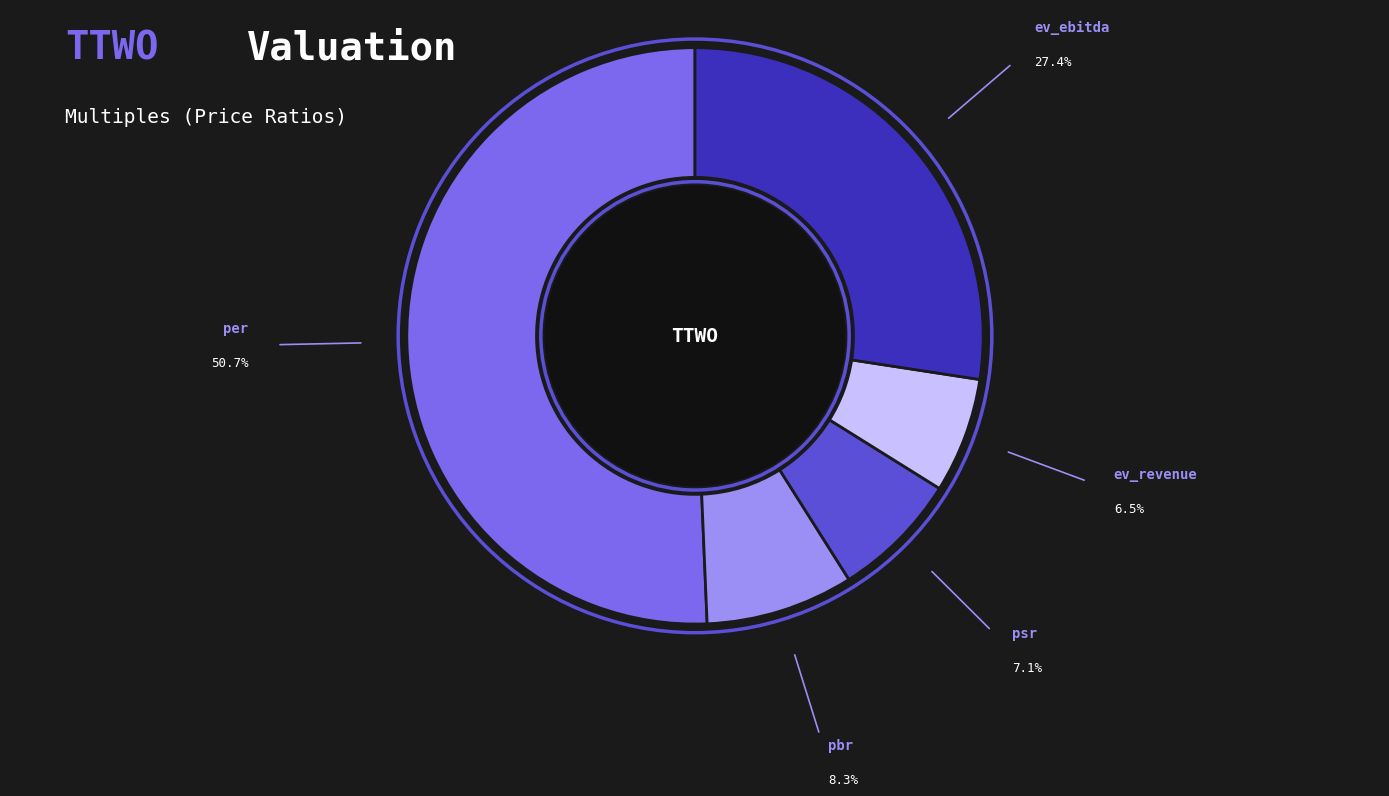

True or false: psr accounts for 19% of the total.

False